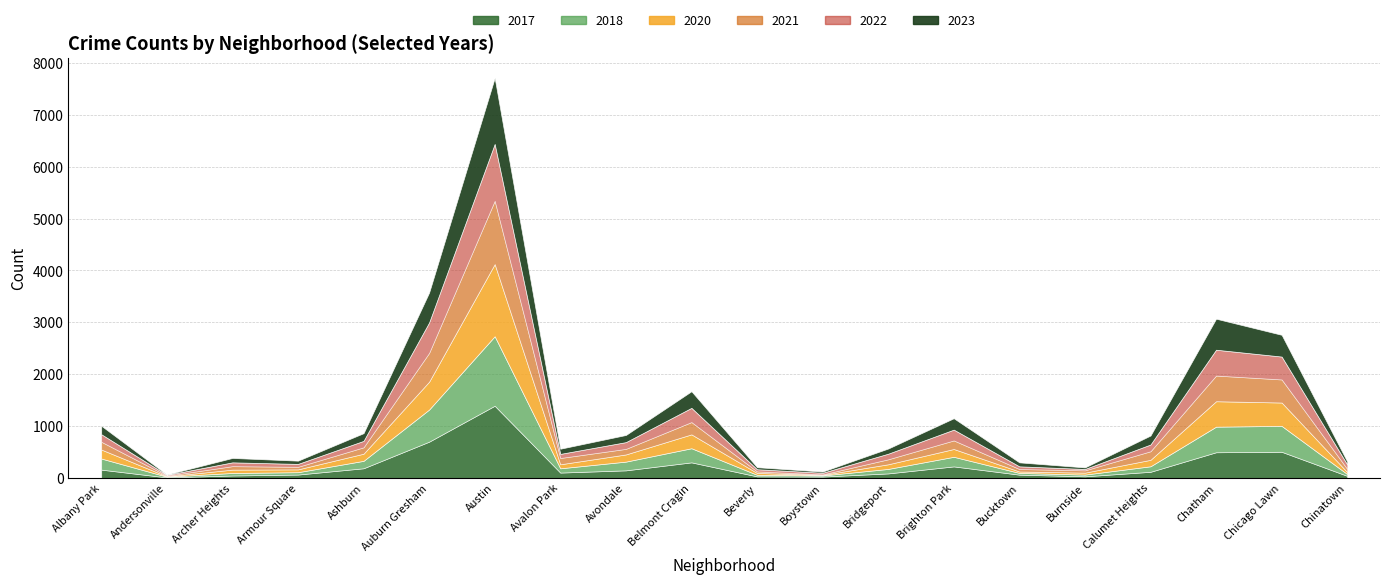

True or false: 2022 and 2017 intersect in this chart.

True